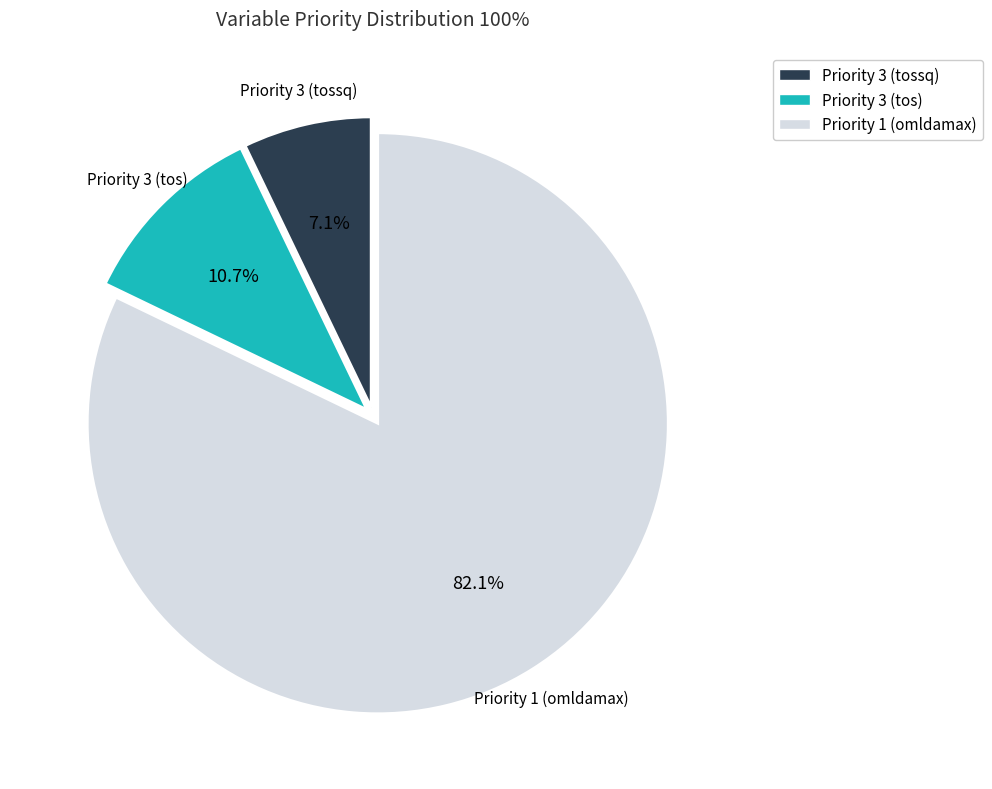

Is it true that Priority 3 (tossq) is 19% of the pie?

False